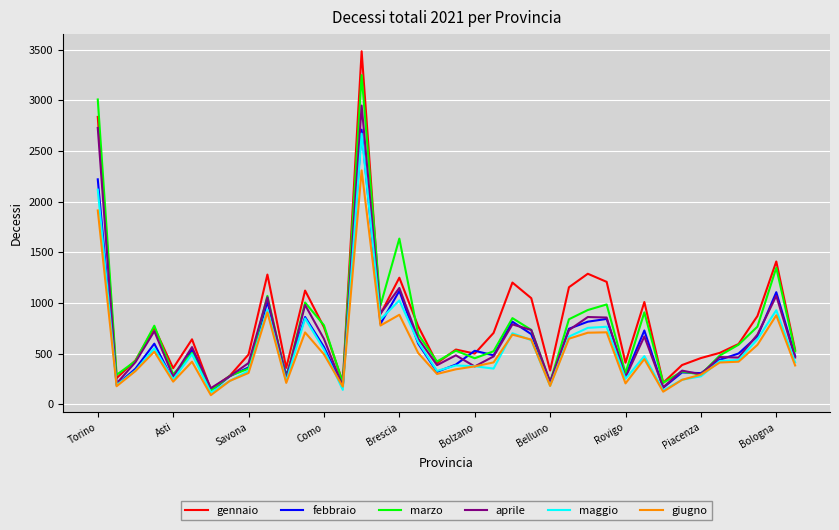

Which series has the widest spread of values?

gennaio